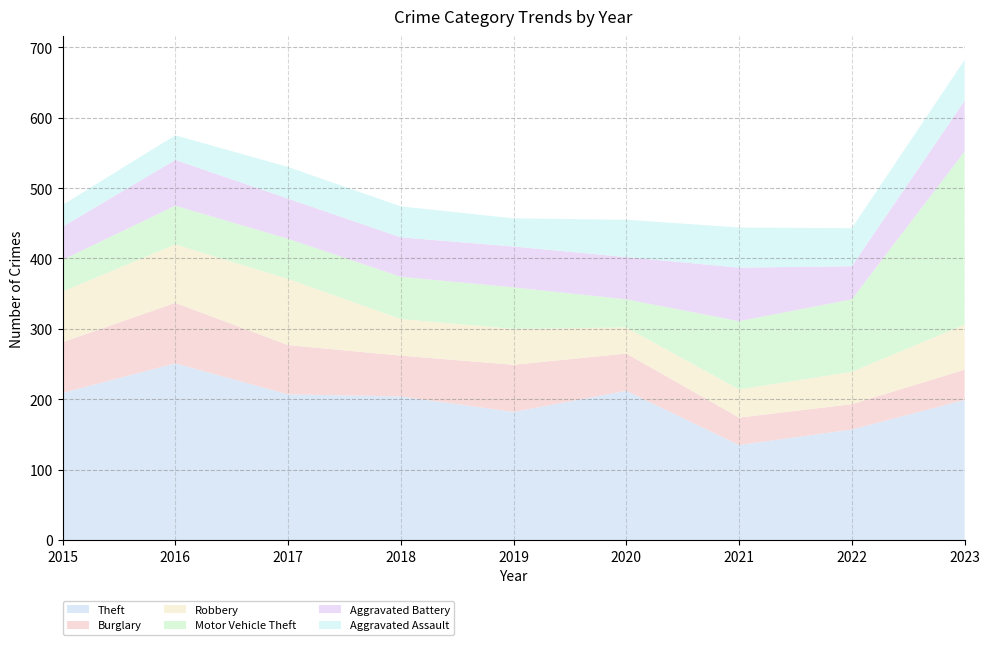

Reading right to left, extract all data points from this chart.

Theft: 199	157	135	212	182	204	207	251	209
Burglary: 43	36	39	53	67	58	70	86	72
Robbery: 64	46	40	37	51	52	94	83	72
Motor Vehicle Theft: 246	103	97	40	59	60	57	55	45
Aggravated Battery: 72	47	76	60	58	56	57	65	47
Aggravated Assault: 58	54	57	53	40	44	45	35	31